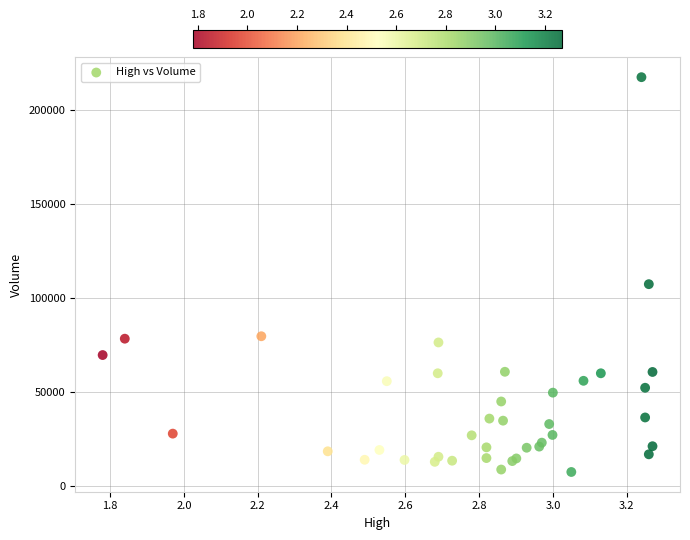

What Y value in the scatter plot is closest to 112500?

107400